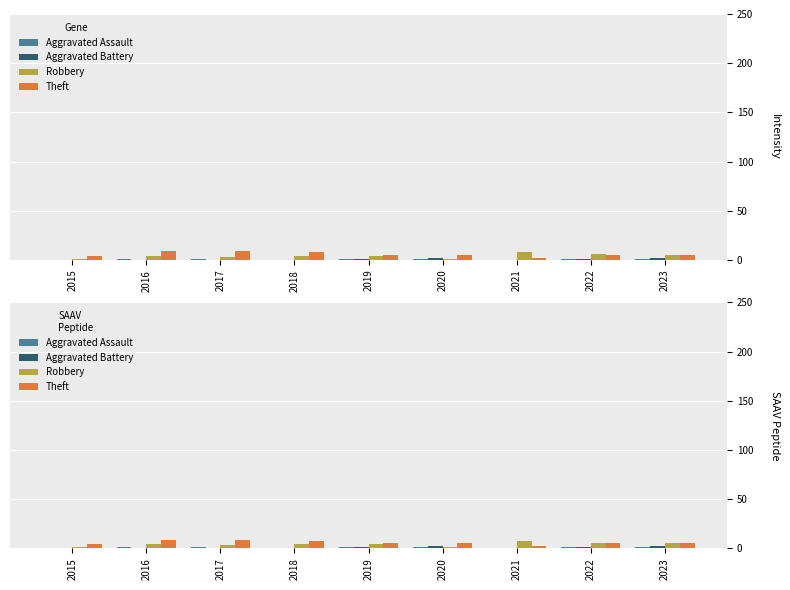

What is the difference between the maximum and second lowest values in the Aggravated Assault series?

1